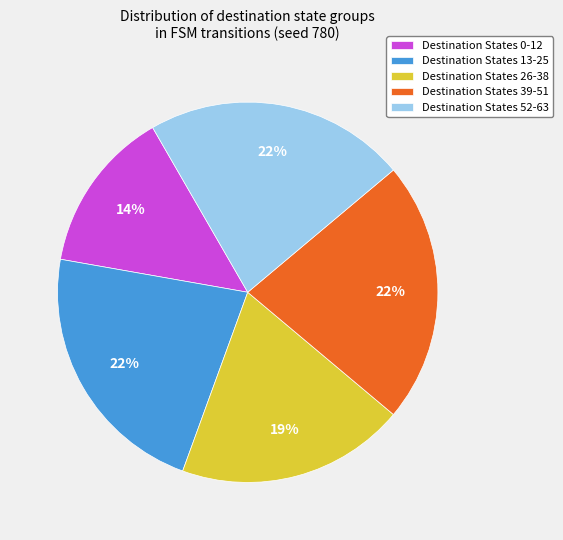

True or false: Destination States 52-63 accounts for 8% of the total.

False